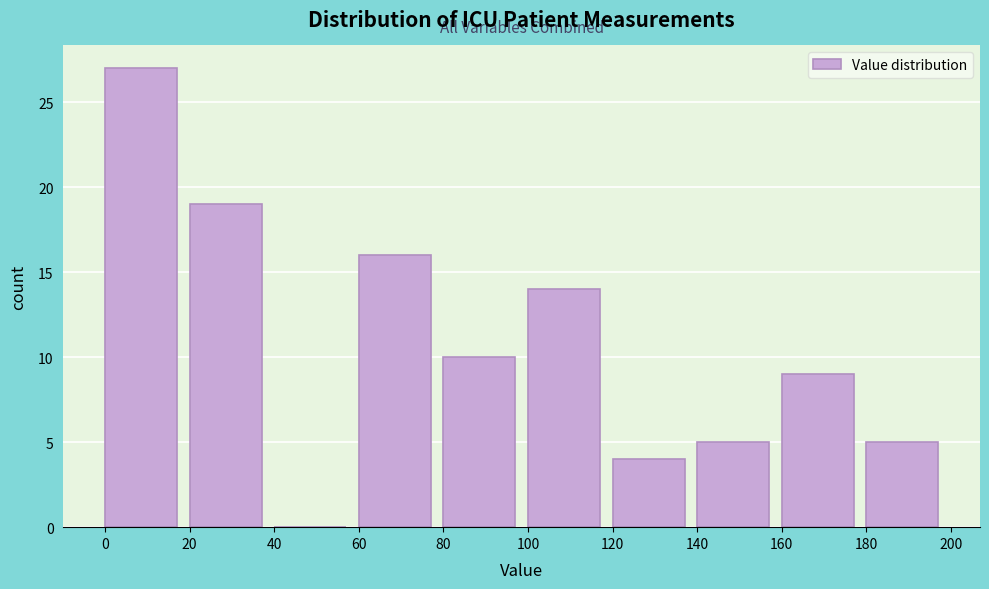

Reading left to right, list every bar in this chart as the range it spans on the x-axis followed by its height. The values are not printed on the chart, so give them approximately, as read against the axis.

0 to 20: 27
20 to 40: 19
40 to 60: 0
60 to 80: 16
80 to 100: 10
100 to 120: 14
120 to 140: 4
140 to 160: 5
160 to 180: 9
180 to 200: 5